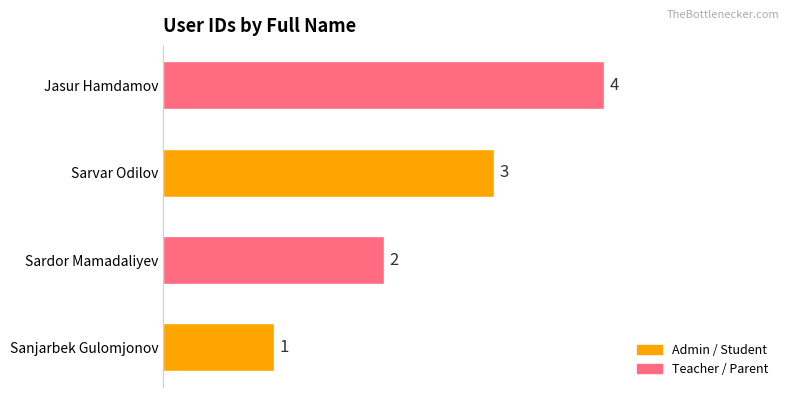

Rank the categories by value from highest to lowest.

Jasur Hamdamov, Sarvar Odilov, Sardor Mamadaliyev, Sanjarbek Gulomjonov